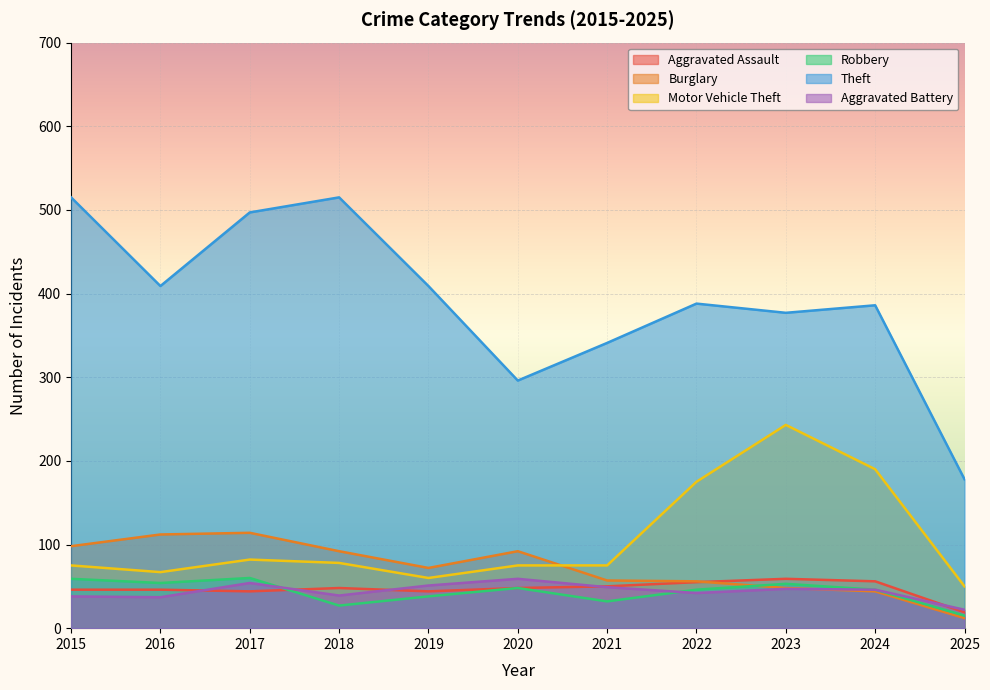

Is it true that Theft equals 654 at 2019?

False